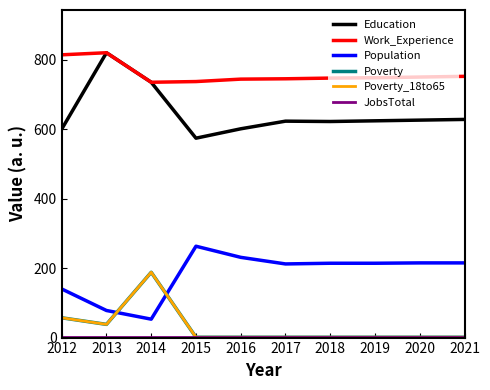

Does the chart have visible grid lines?

No